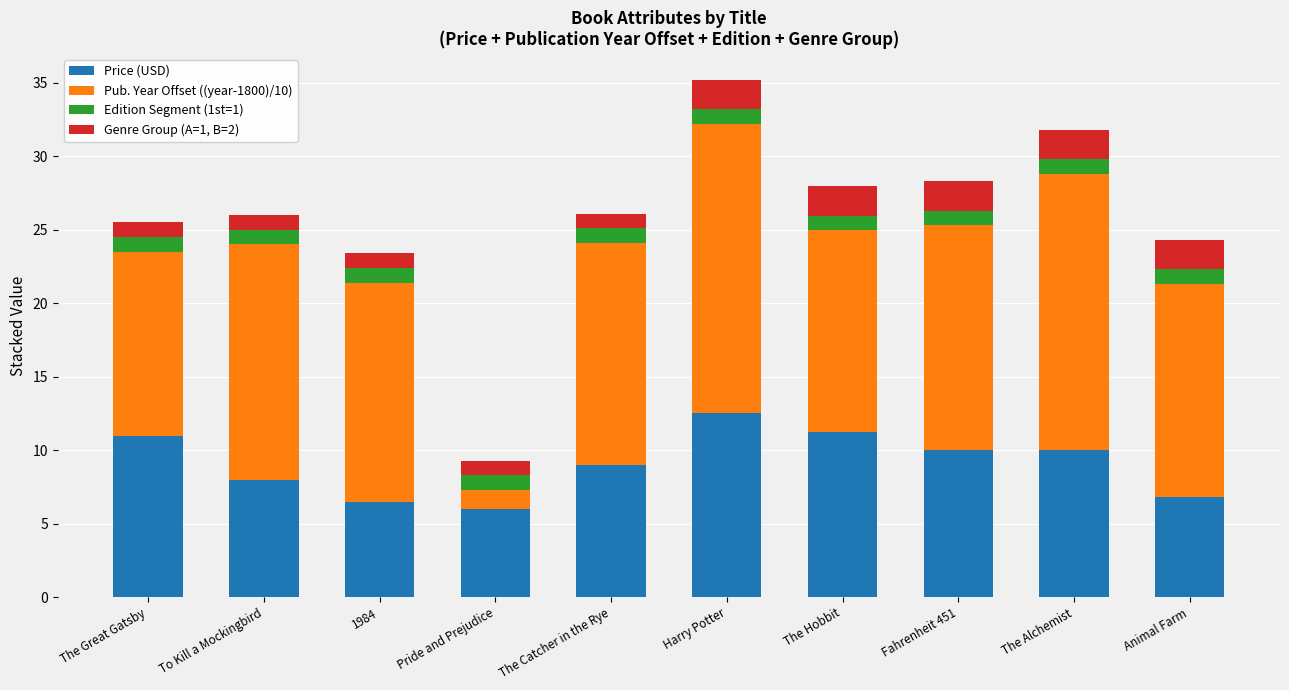

At which category is the sum across all series the highest?

Harry Potter